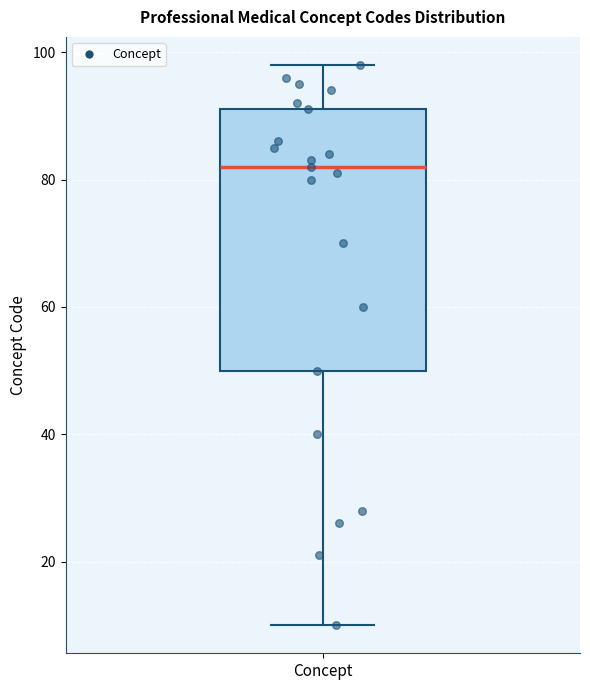

Where does the median line of the box for Concept sit on the y-axis? The values are not printed on the chart, so give them approximately, as read against the axis.

82